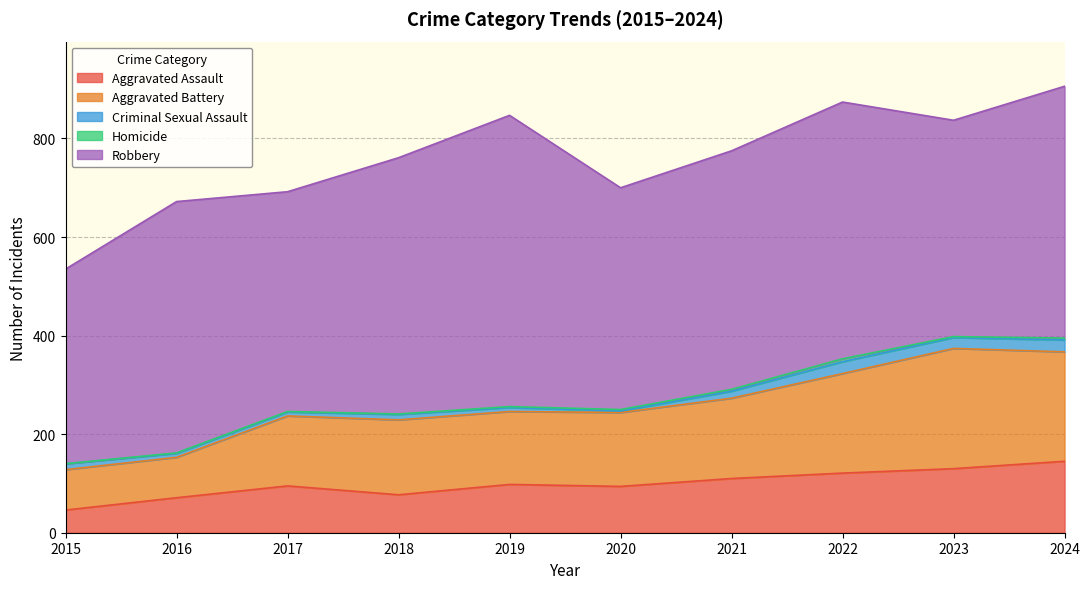

In Aggravated Battery, how many points are higher than both neighbors (excluding endpoints)?

2